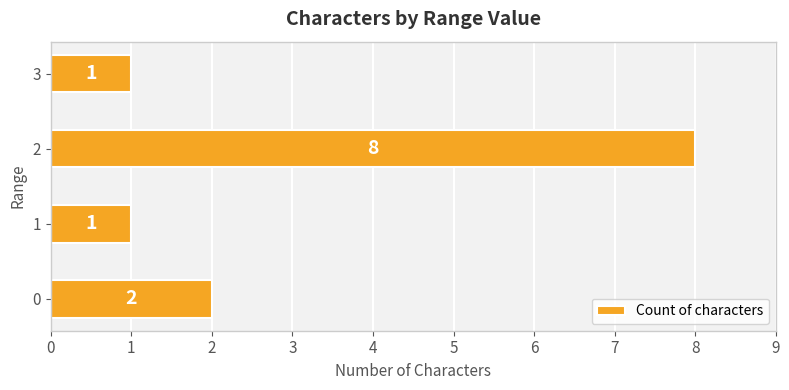

At which category does the chart reach its peak across all series?

2